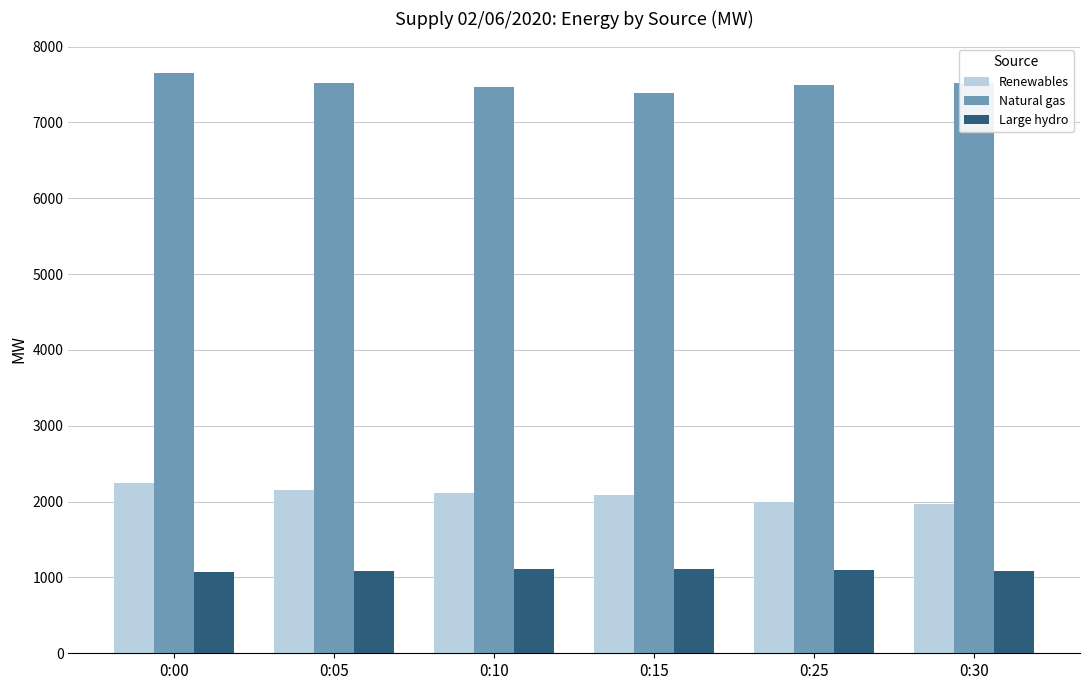

What is the difference between the maximum and minimum values in the Renewables series?

281